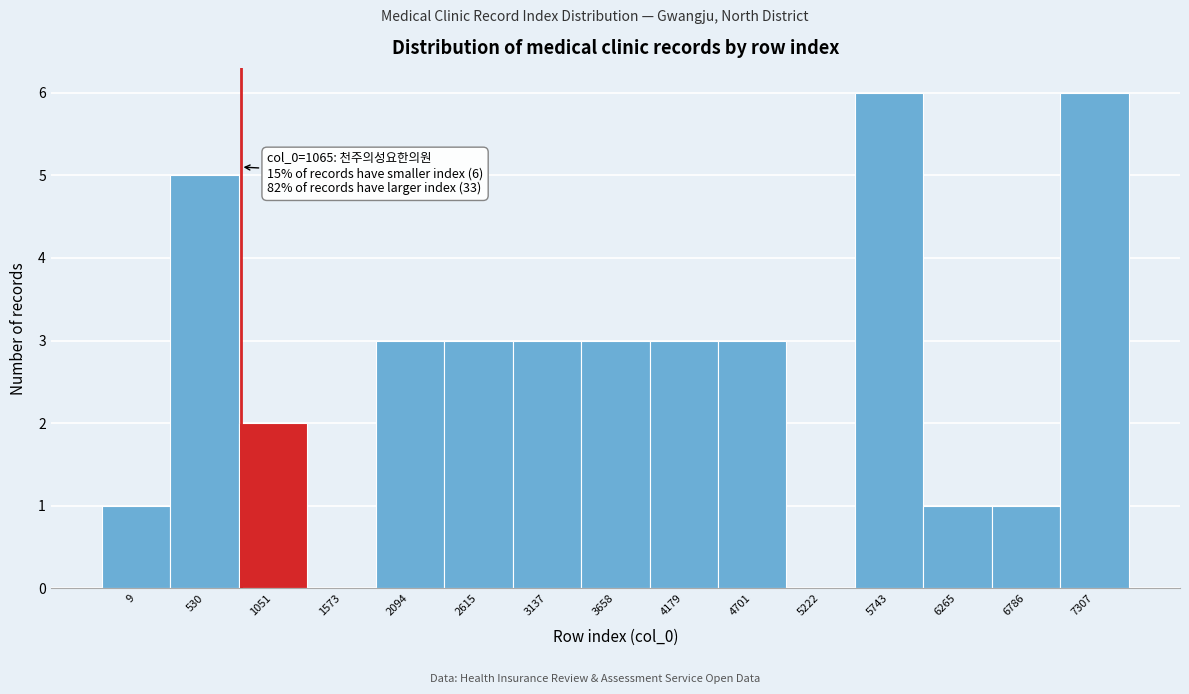

Reading left to right, transcribe all the data shown in this chart.

9=1	530=5	1051=2	1573=0	2094=3	2615=3	3137=3	3658=3	4179=3	4701=3	5222=0	5743=6	6265=1	6786=1	7307=6